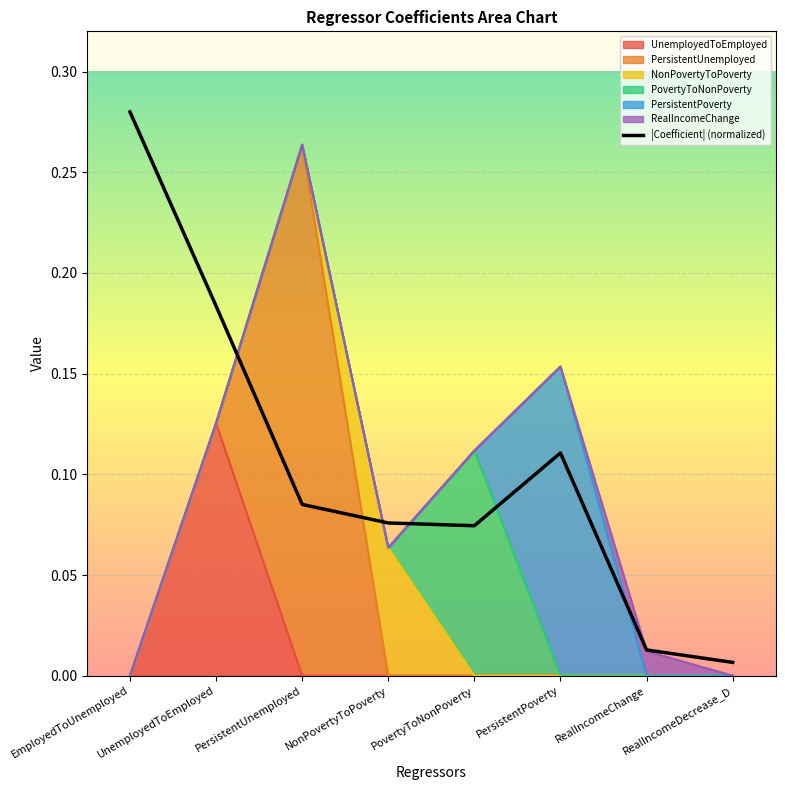

What is the difference between the maximum and minimum values?

0.3